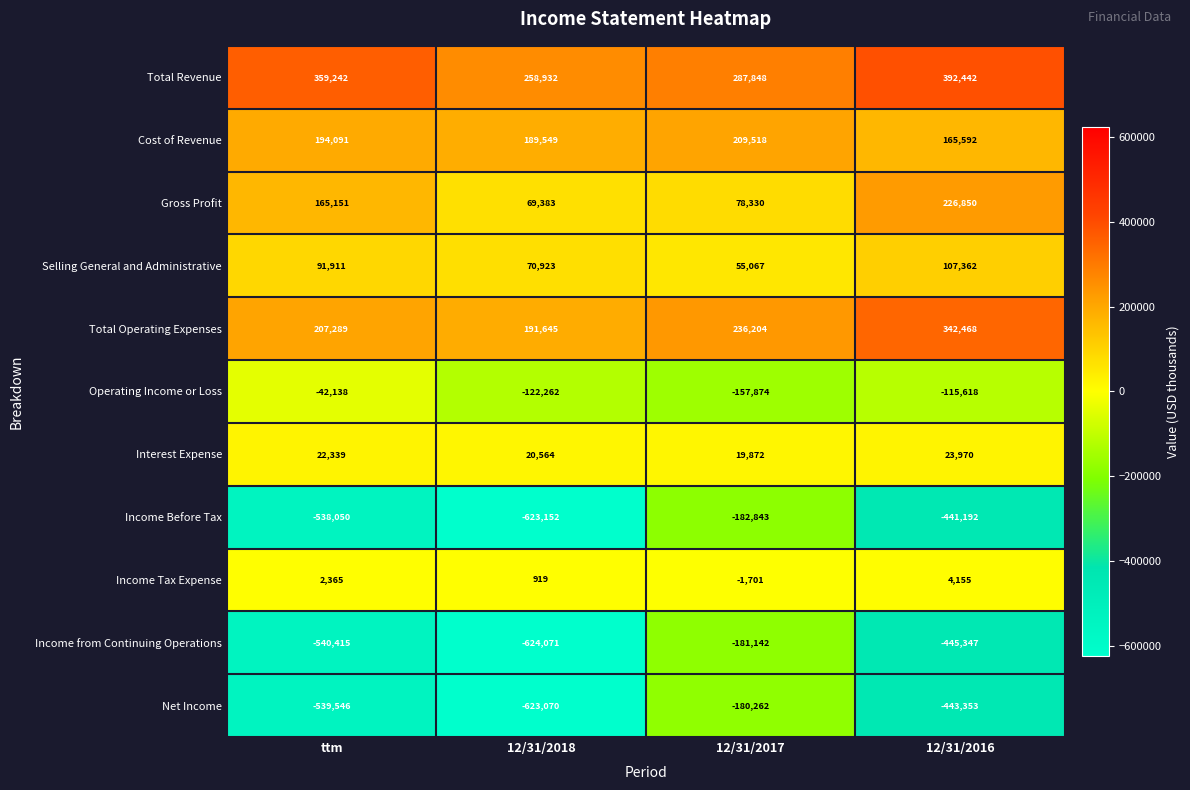

The Income from Continuing Operations series shows -445347 at 12/31/2016. True or false?

True